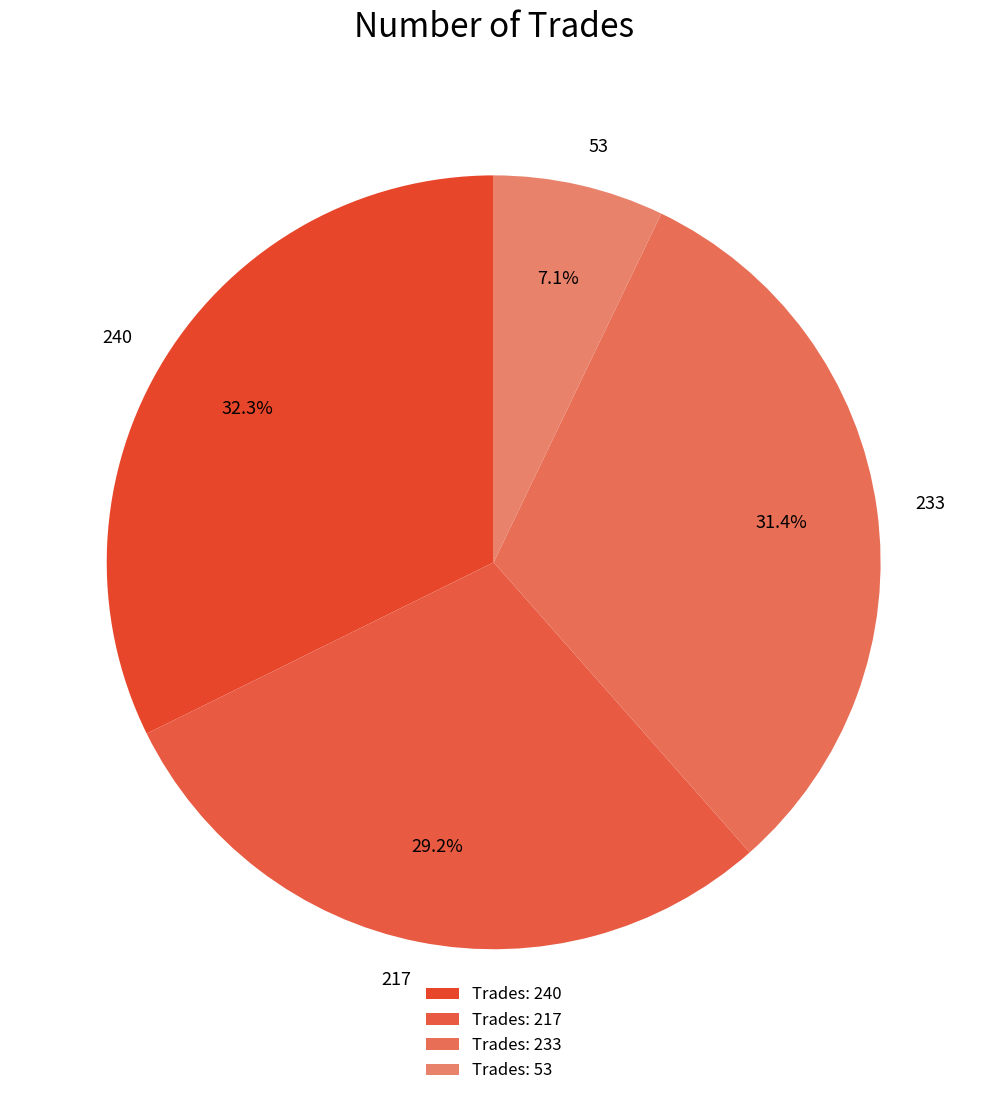

Count the number of slices in the pie.

4